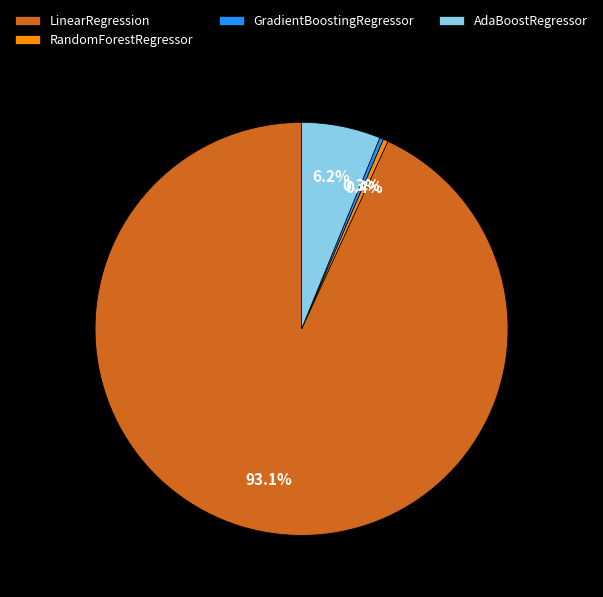

To the nearest percent, what is the average slice percentage?

25%